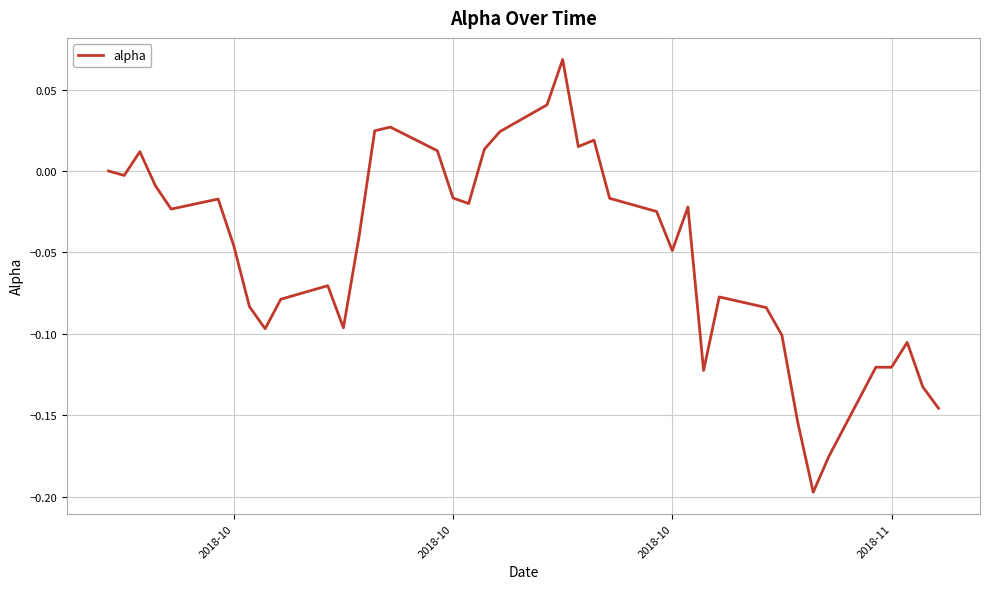

Is this an area chart (filled region under the line)?

No